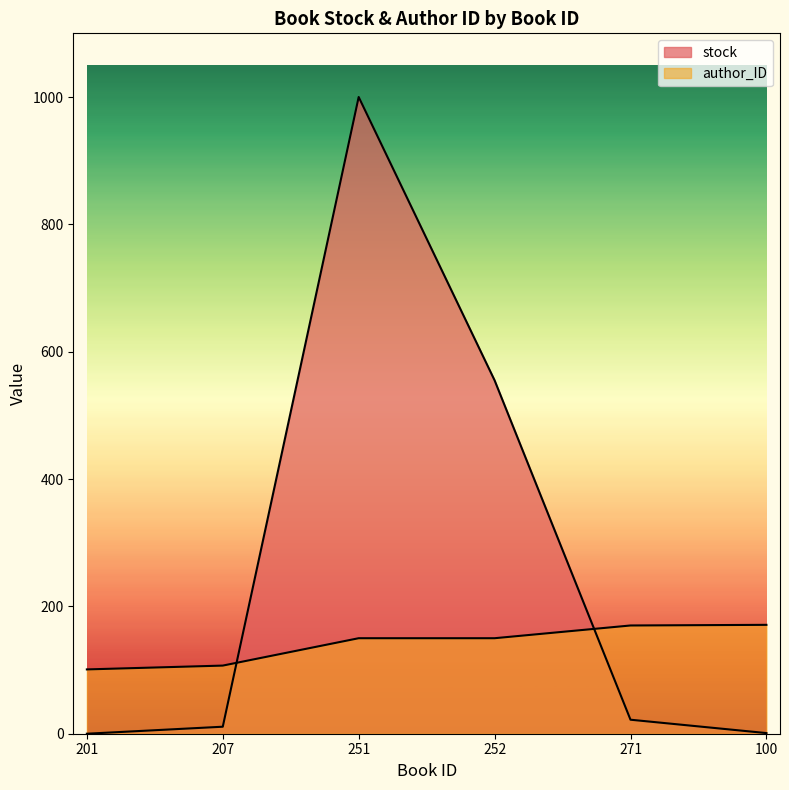

Does the chart display data point markers on the line(s)?

No